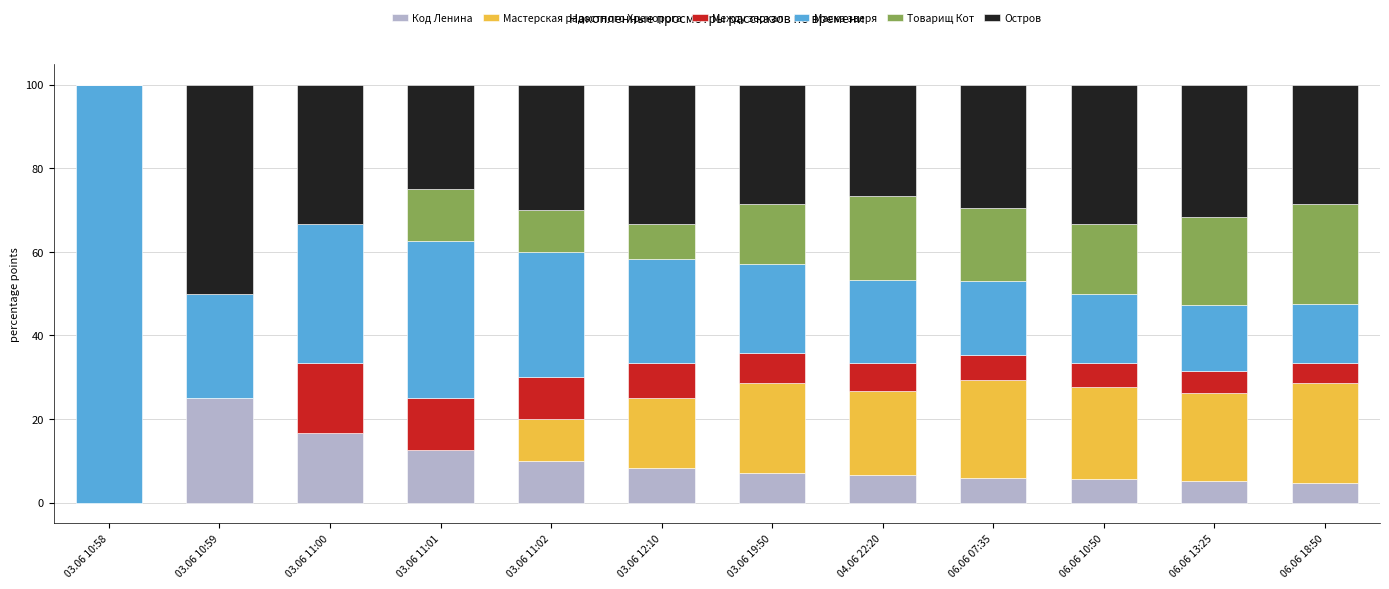

What is the highest value of the Код Ленина series?

25.0